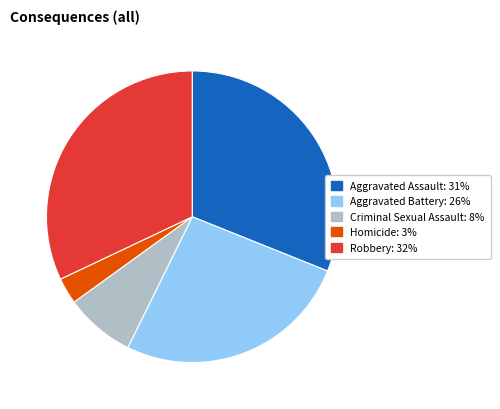

What is the largest slice in the pie chart?

Robbery